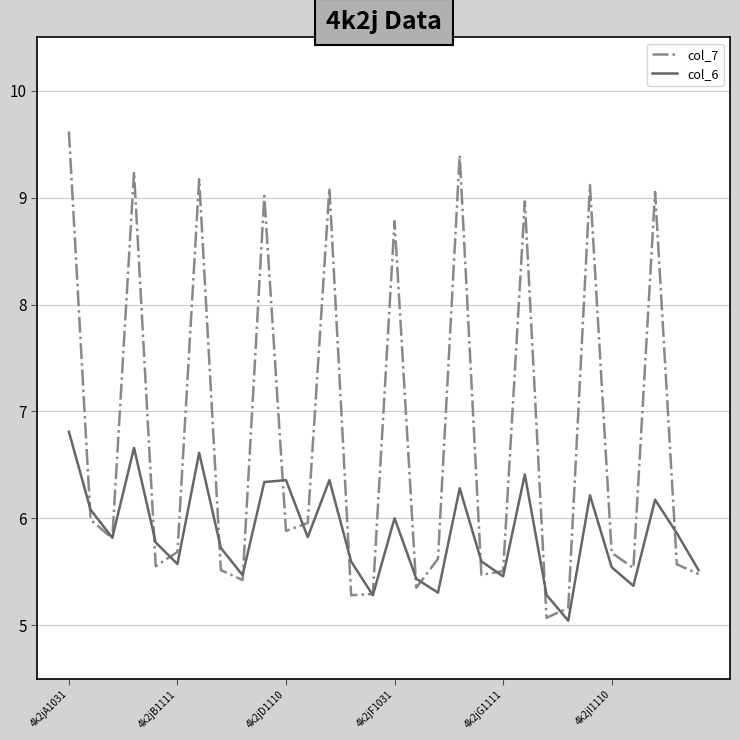

Is this an area chart (filled region under the line)?

No